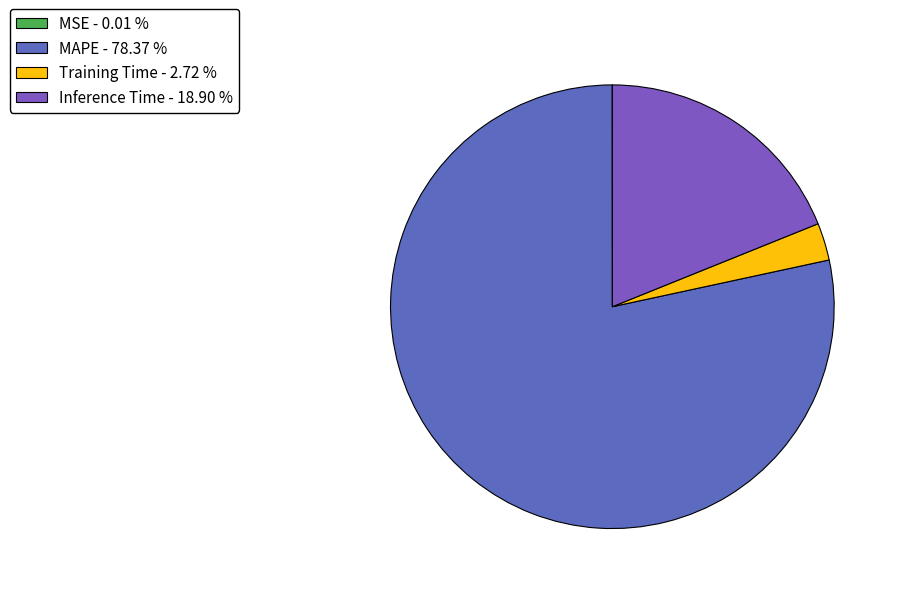

To the nearest percent, what percentage of the pie is MAPE?

78%